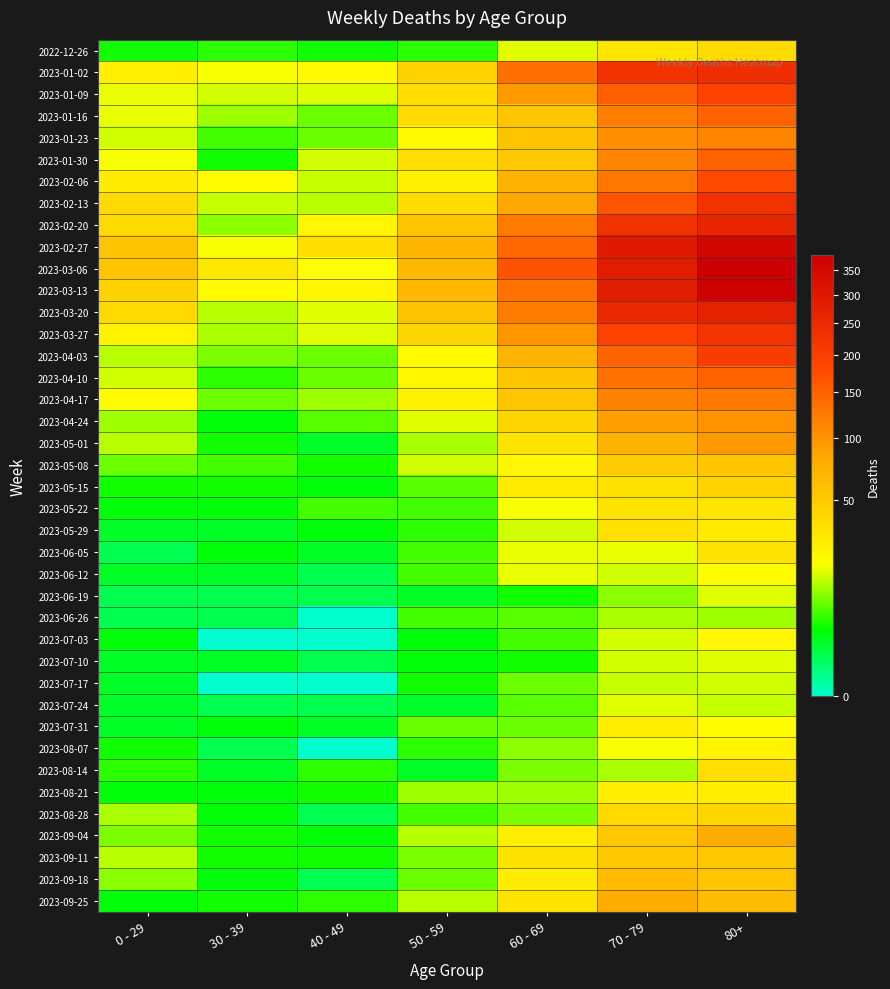

How many data points does each series have?

7